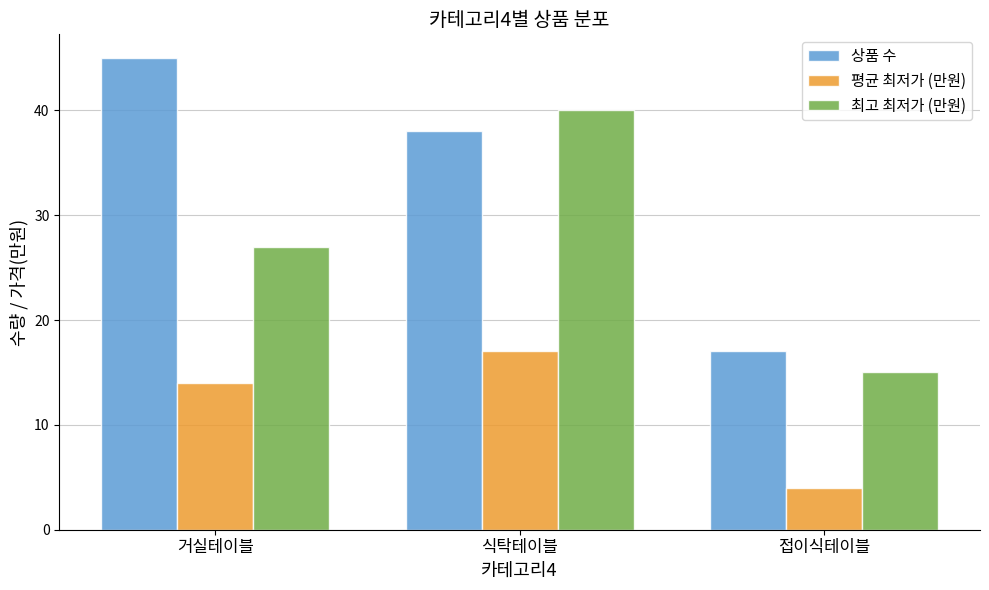

How many bars are there in total?

9